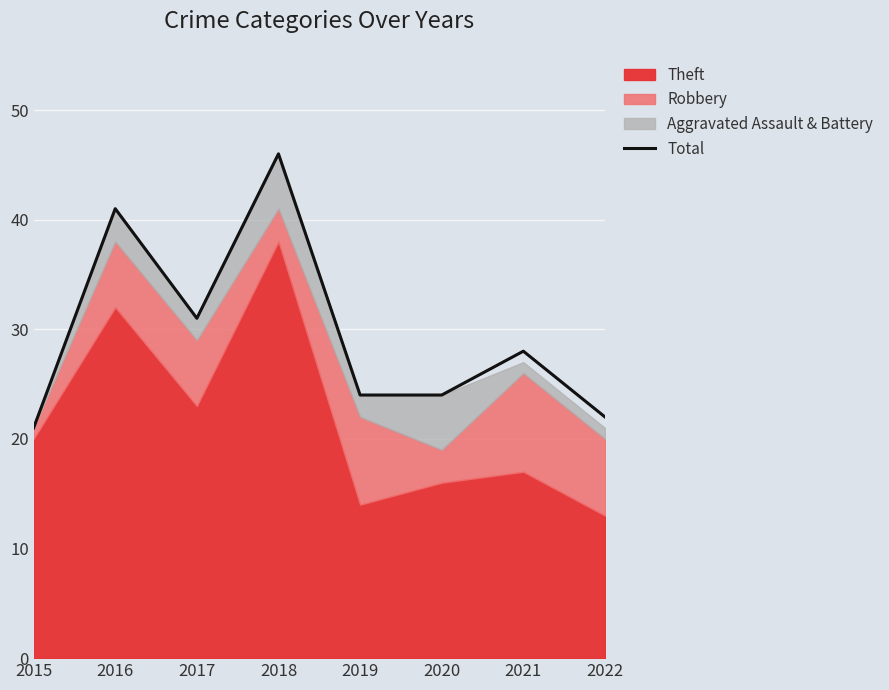

What is the sum of the values at 2022 and 2015?

43